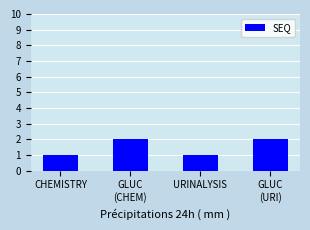

What is the sum of all values?

6